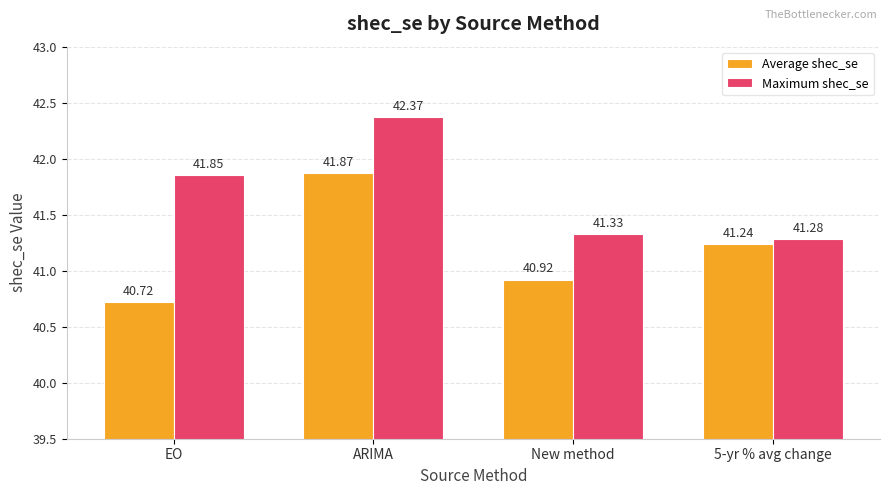

What are all the series names shown in the legend?

Average shec_se, Maximum shec_se